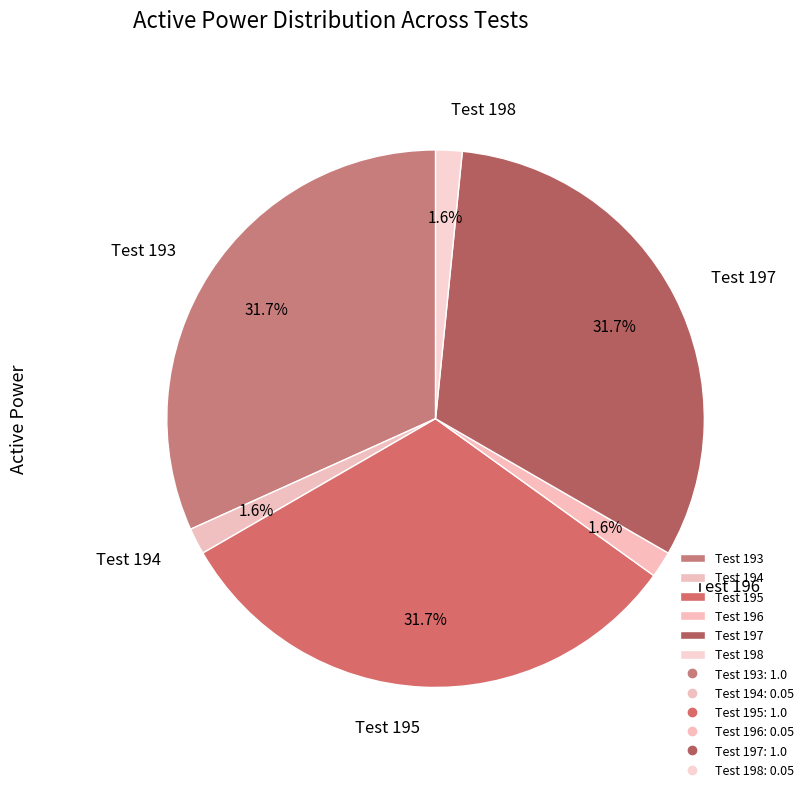

Which has a higher value, Test 197 or Test 198?

Test 197